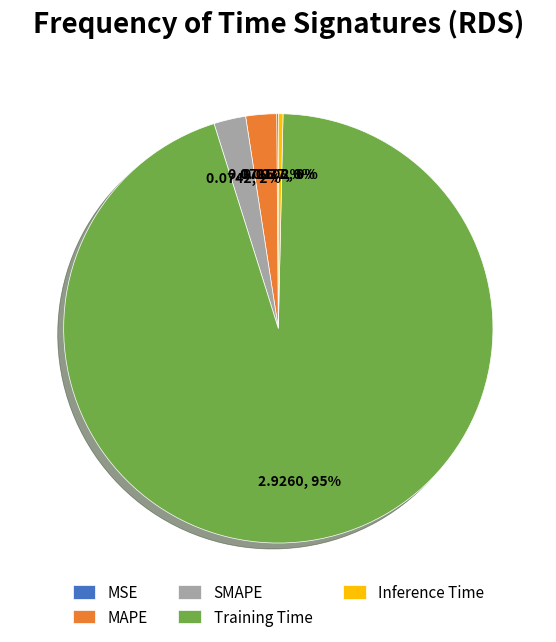

Combined, do SMAPE and Inference Time account for over 50%?

No